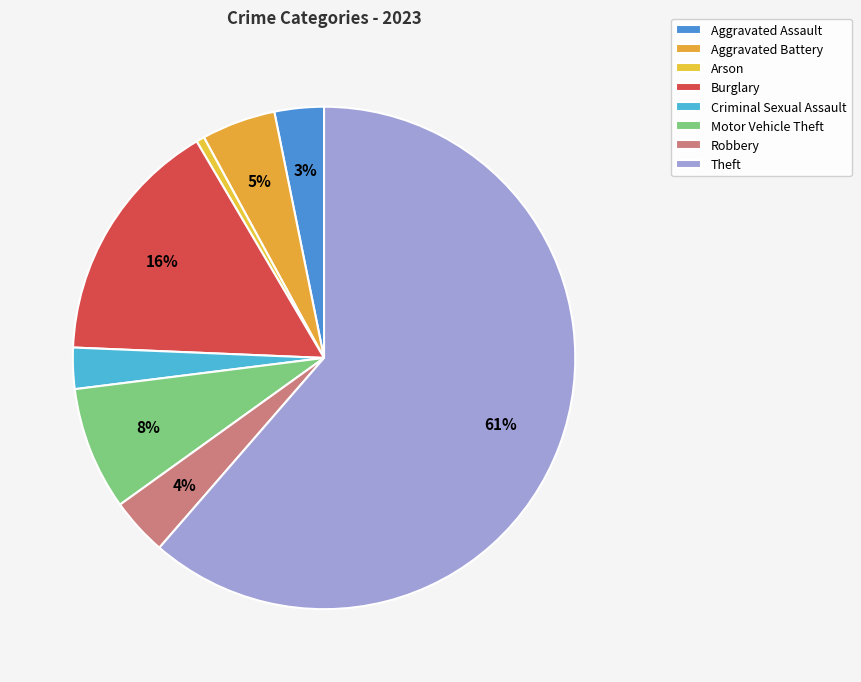

How many slices are in this pie chart?

8